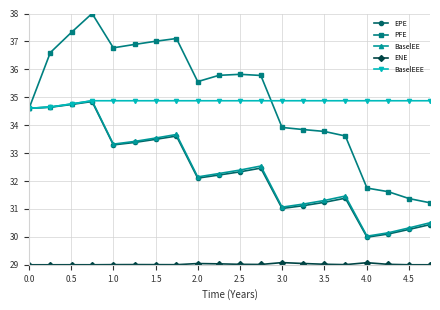

What is the lowest value of the PFE series?

31.2